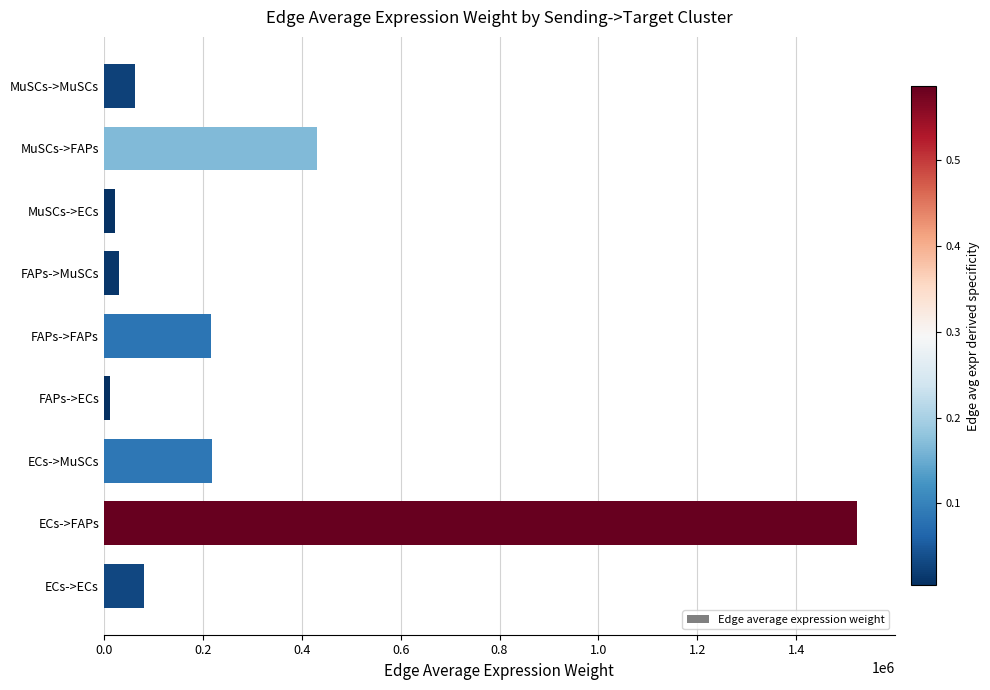

Does the chart contain any negative values?

No